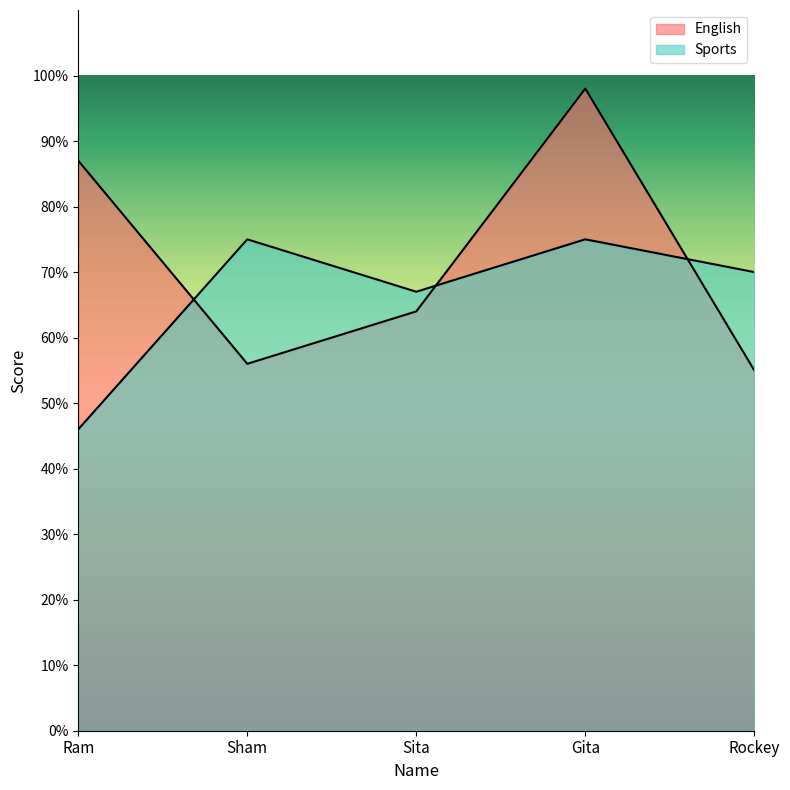

Which has a higher value, Sham or Gita?

Gita